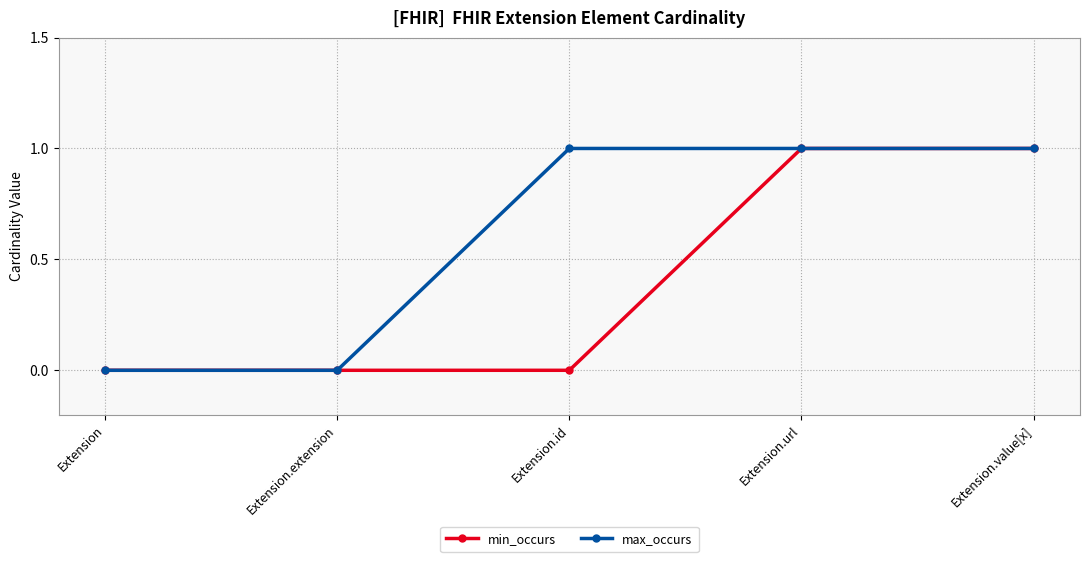

Is it true that max_occurs equals 0 at Extension.value[x]?

False